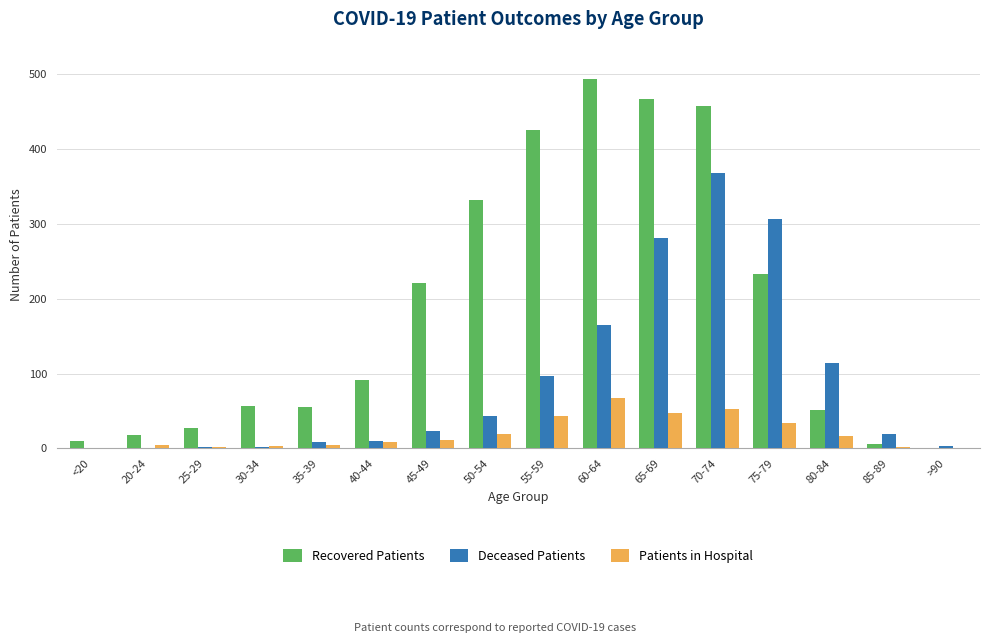

What is the highest value of the Recovered Patients series?

494